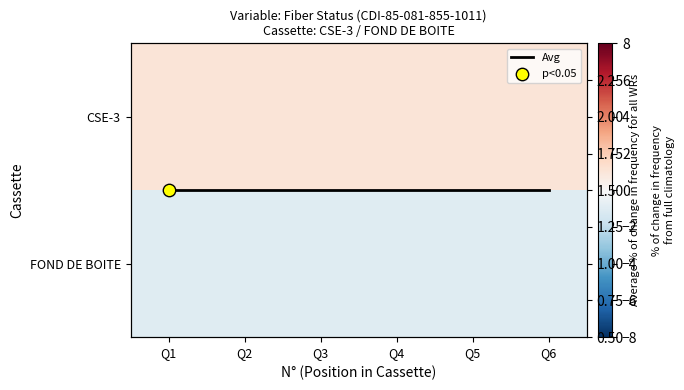

List the labels in order of FOND DE BOITE value, largest first.

Q1, Q2, Q3, Q4, Q5, Q6